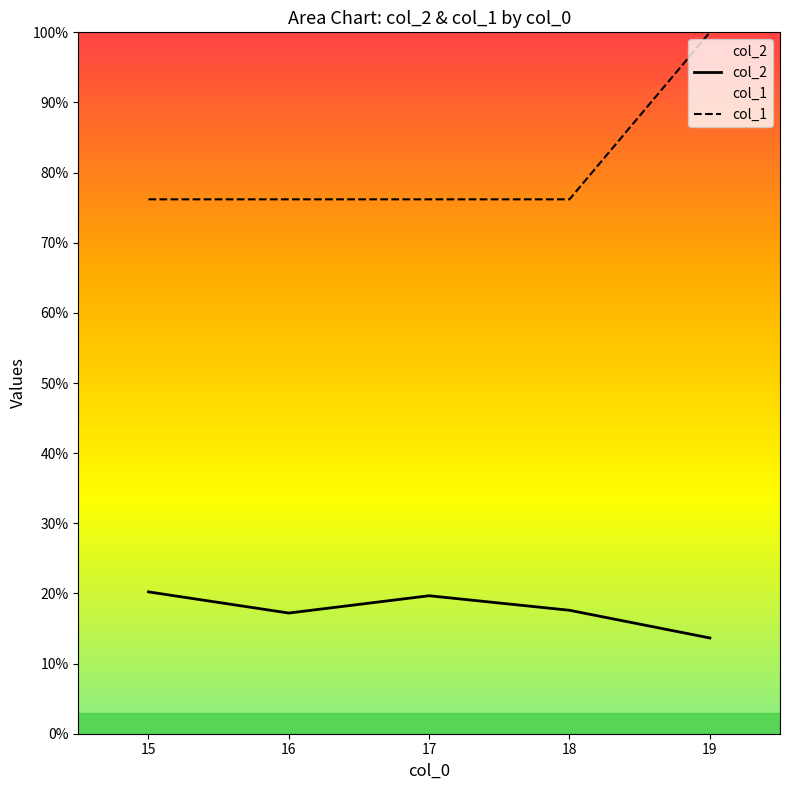

Which series changed the most between 17 and 19?

col_1